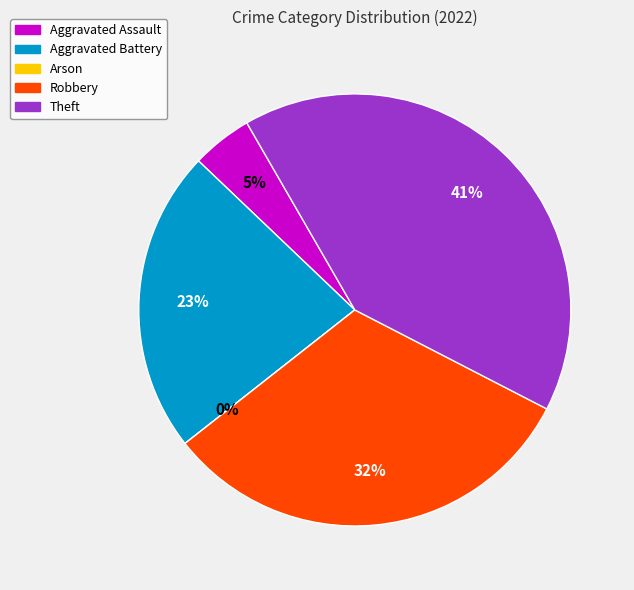

To the nearest percent, what portion does Aggravated Assault represent?

5%